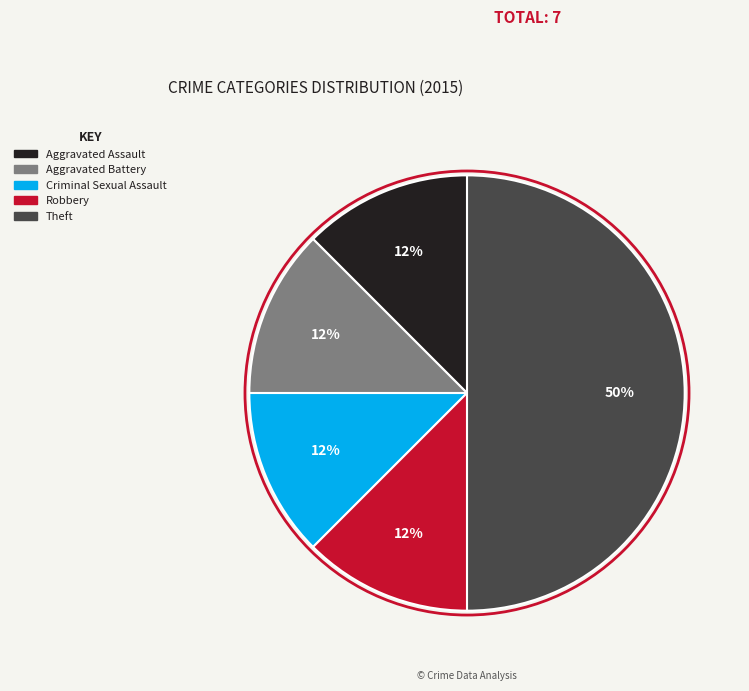

How many segments does this pie chart have?

5